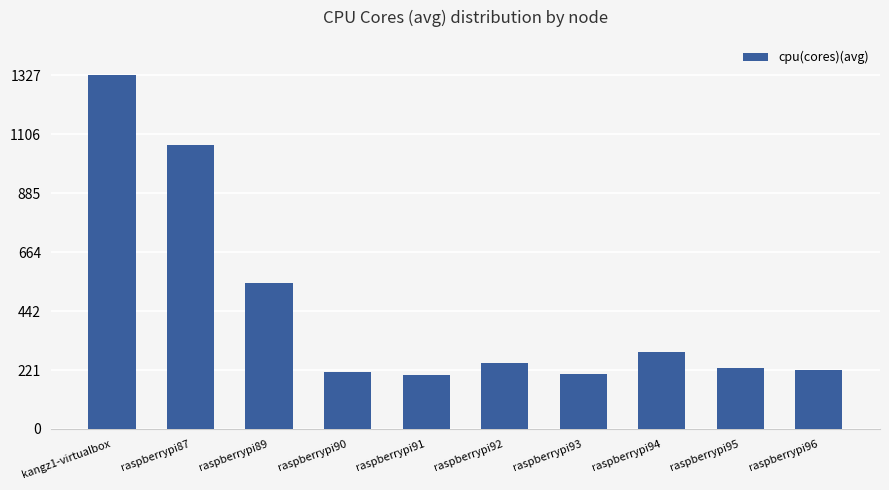

Which category has the highest value across all series?

kangz1-virtualbox